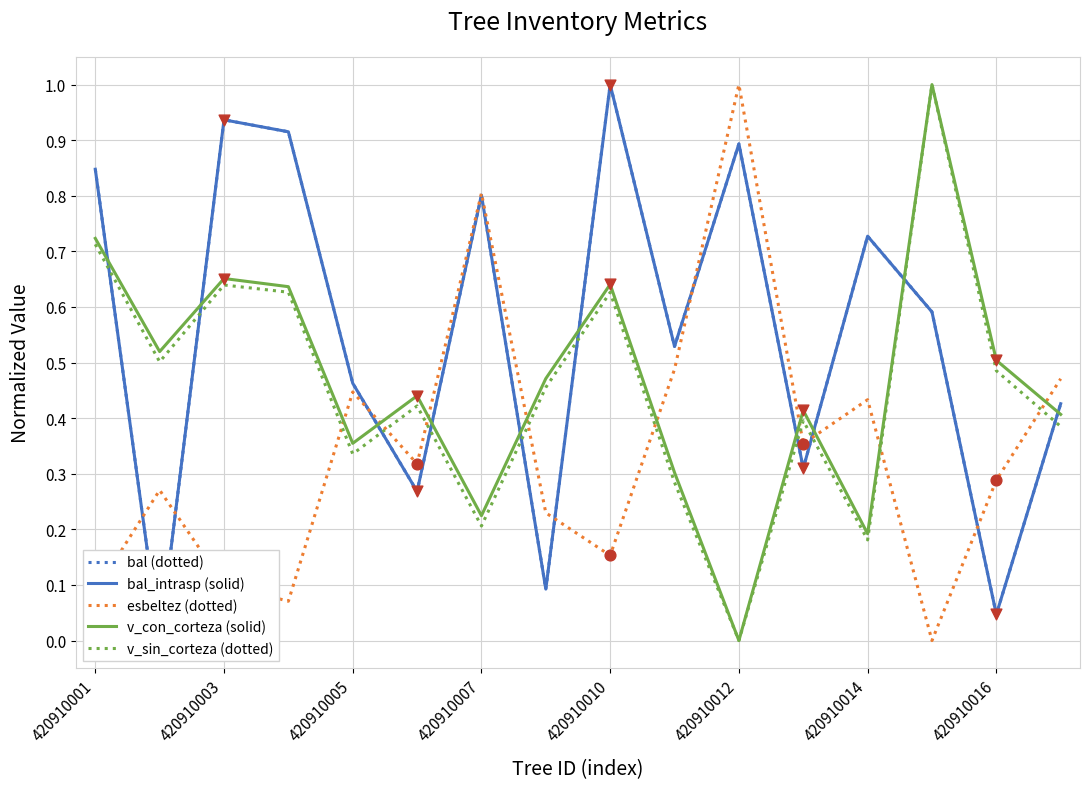

Which series has the widest spread of Y values?

bal (dotted)